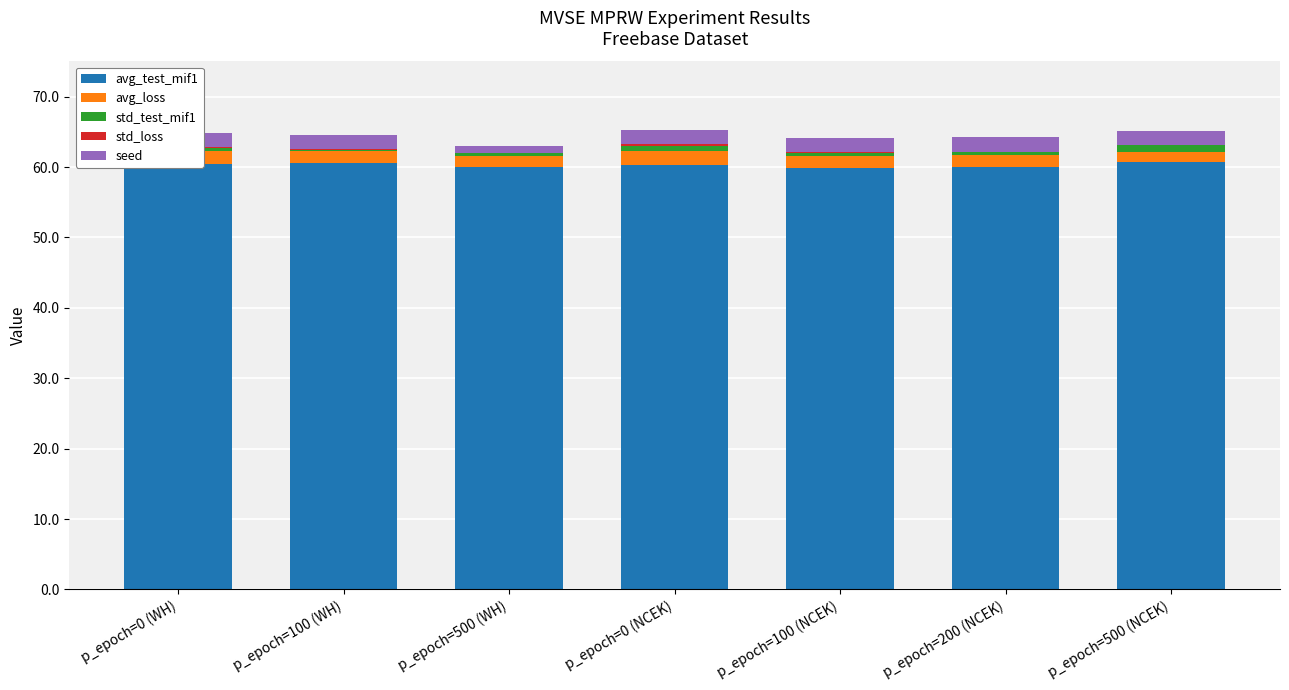

Reading left to right, what are all the values shown in this chart?

avg_test_mif1: 60.5	60.5	60.0	60.3	59.8	60.1	60.7
avg_loss: 1.8	1.8	1.6	2.0	1.7	1.7	1.5
std_test_mif1: 0.5	0.1	0.3	0.7	0.4	0.4	1.0
std_loss: 0.1	0.1	0.1	0.2	0.1	0.0	0.0
seed: 2.0	2.0	1.0	2.0	2.0	2.0	2.0